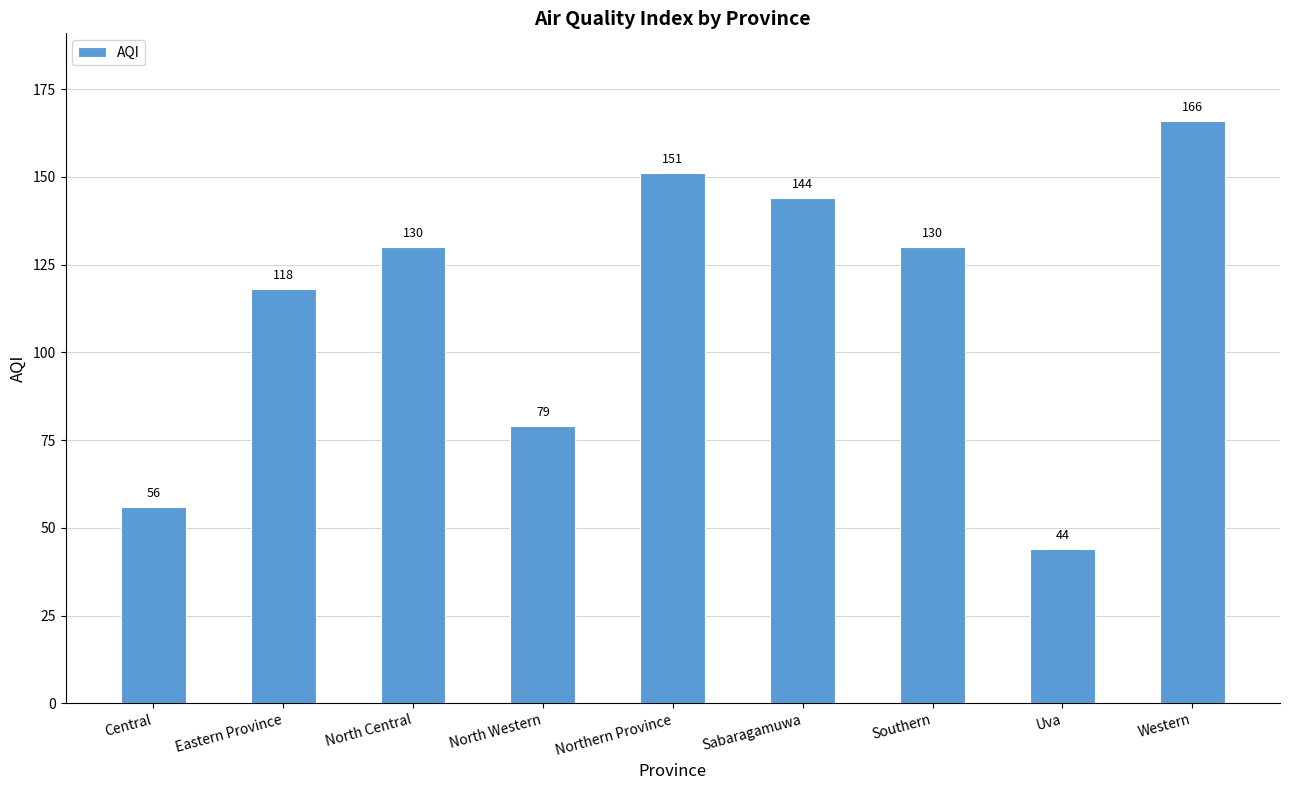

What is the difference between the second highest and minimum values?

107